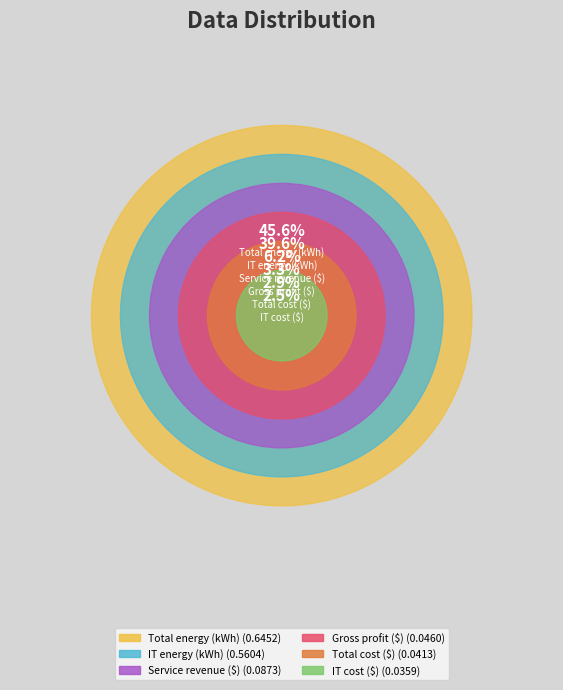

Combined, do Total energy (kWh) and Gross profit ($) account for over 50%?

No